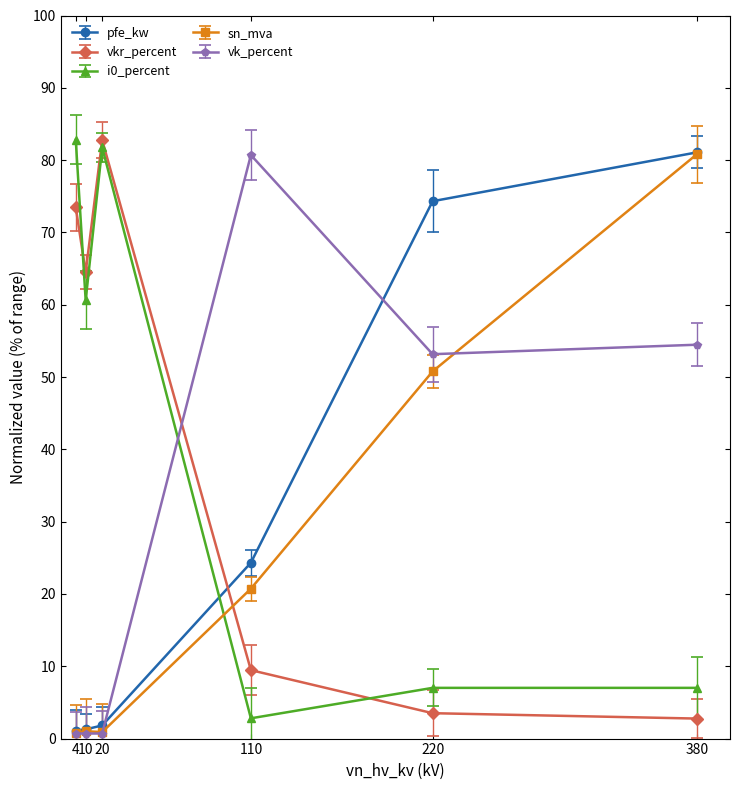

True or false: sn_mva has more than 0 points higher than both neighbors.

True